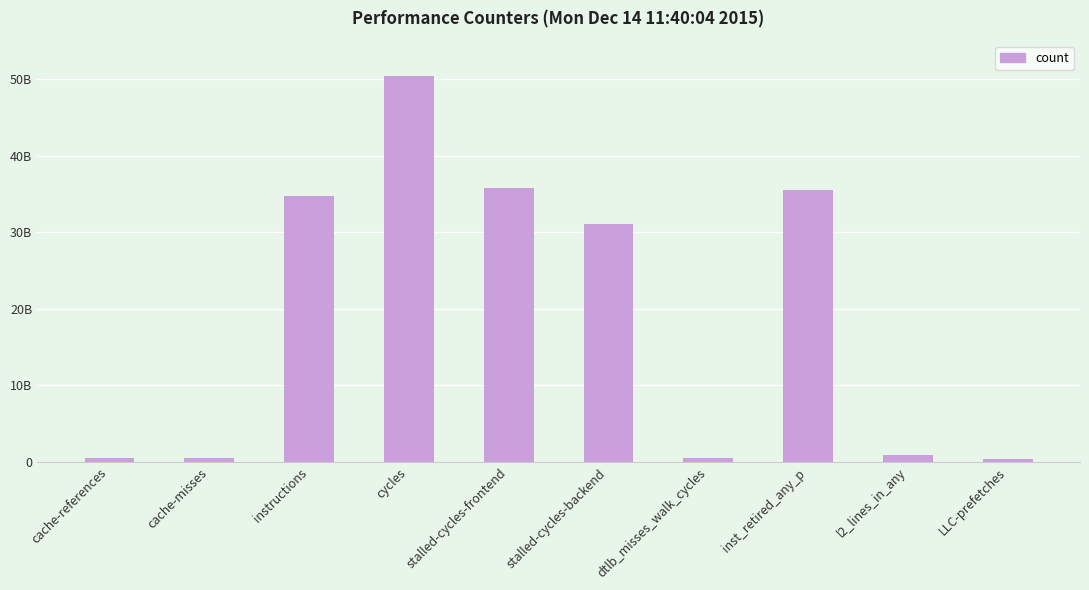

What is the sum of the values at dtlb_misses_walk_cycles and LLC-prefetches?

839285695